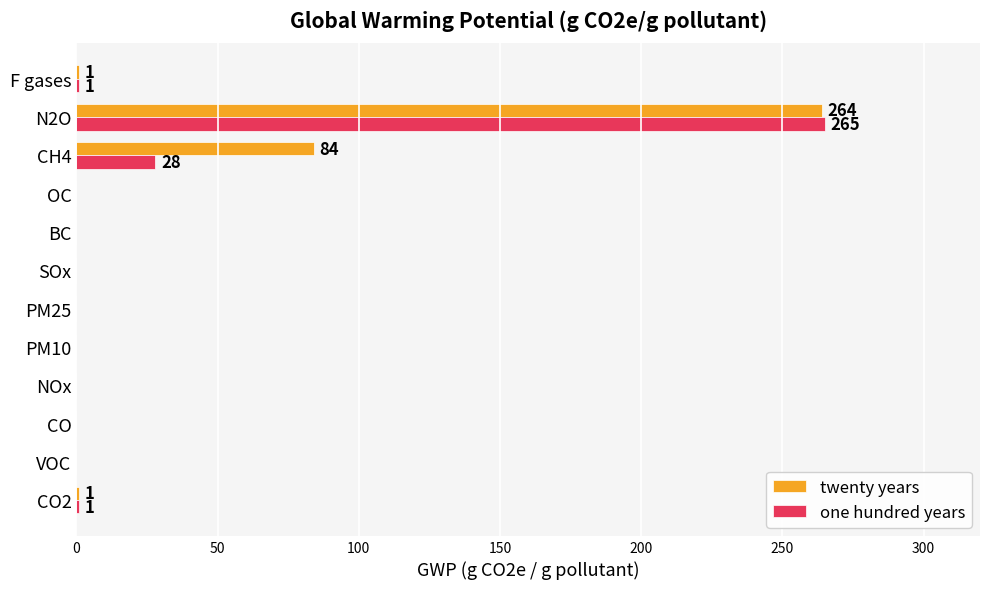

At which label is twenty years closest to 132?

CH4